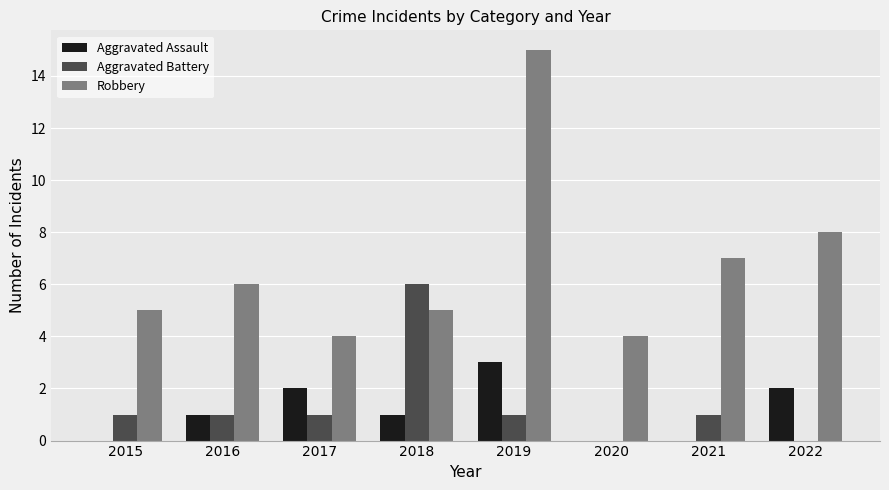

True or false: Aggravated Battery has a value of 1 at 2015.

True